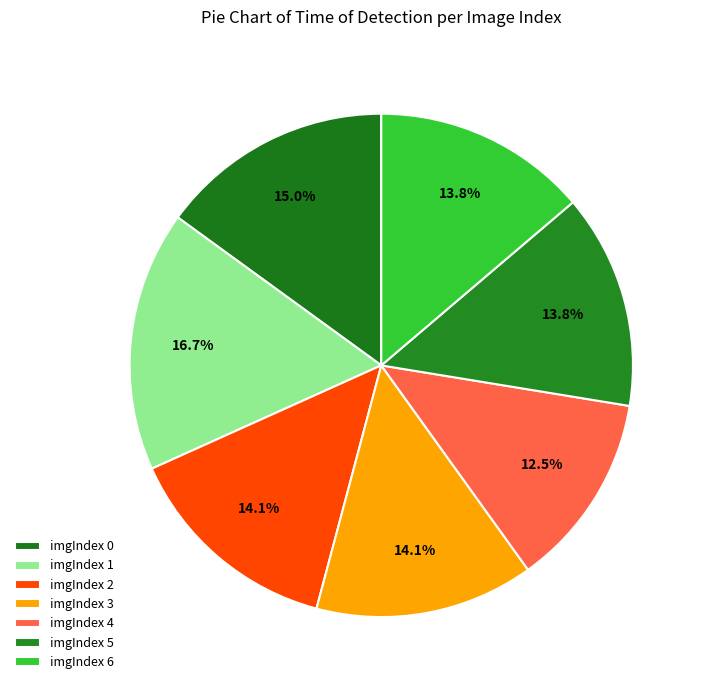

How many segments does this pie chart have?

7